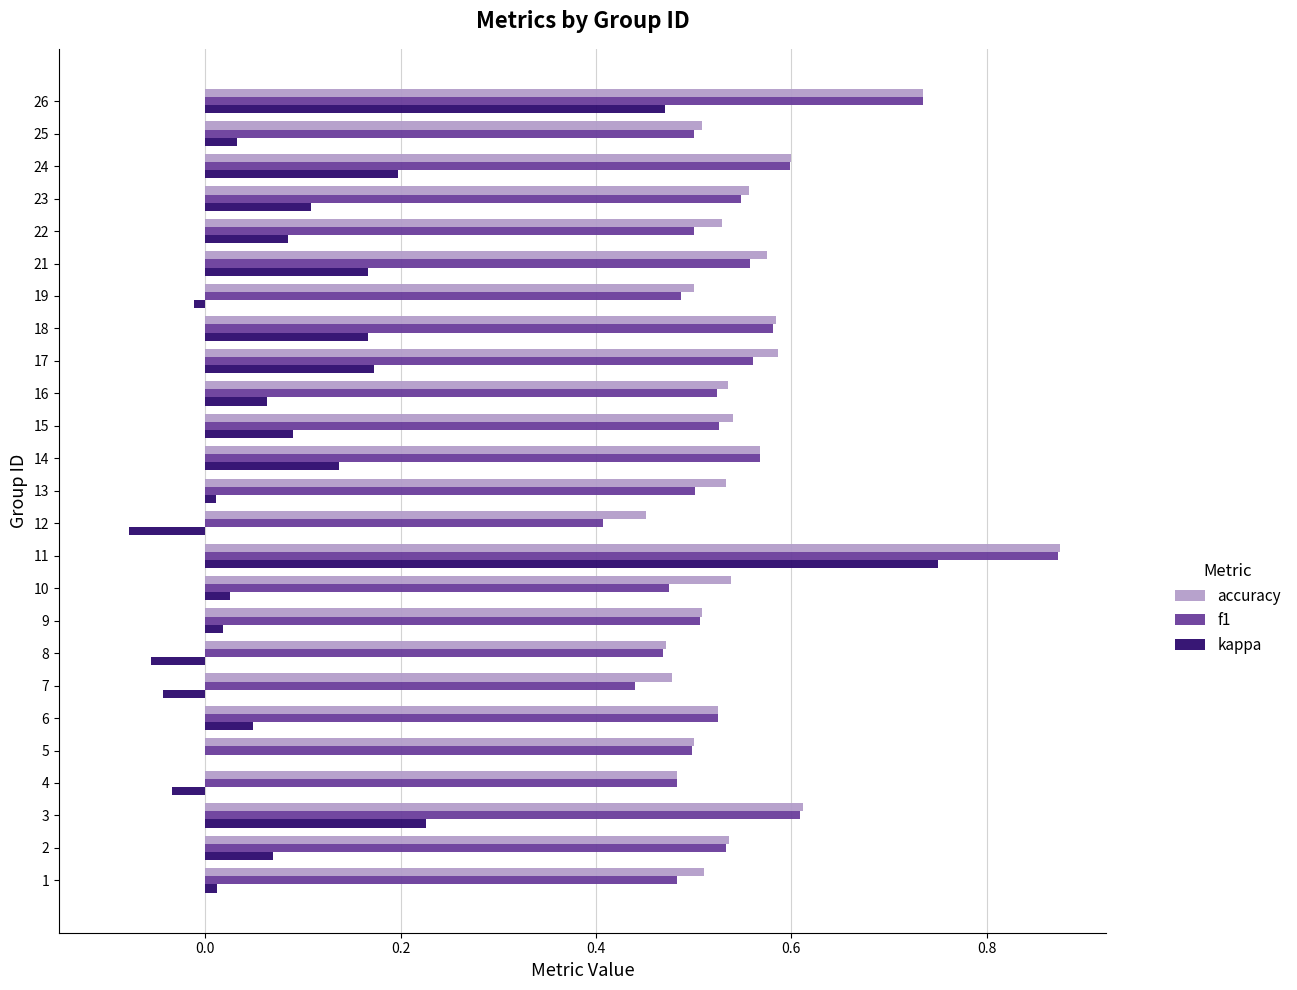

Which series has the largest total across all categories?

accuracy